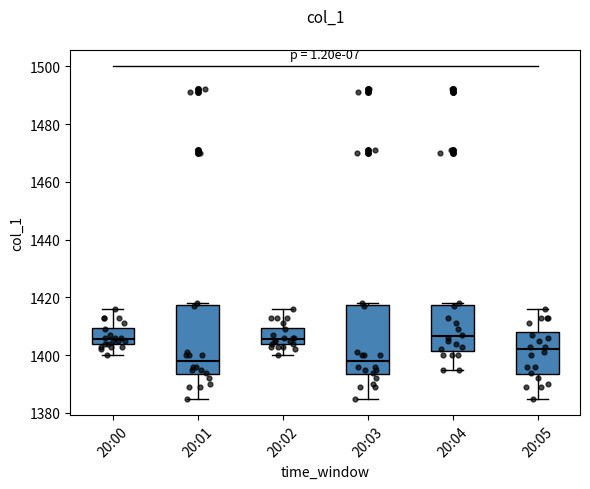

Where does the median line of the box for 20:04 sit on the y-axis? The values are not printed on the chart, so give them approximately, as read against the axis.

1406